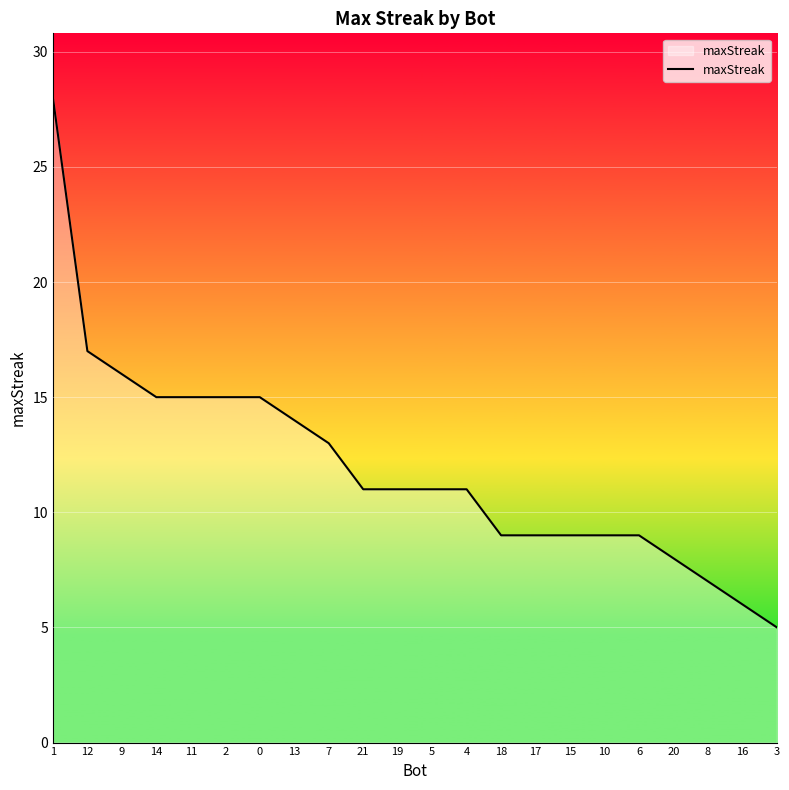

The chart shows a value of 8 at 14. True or false?

False